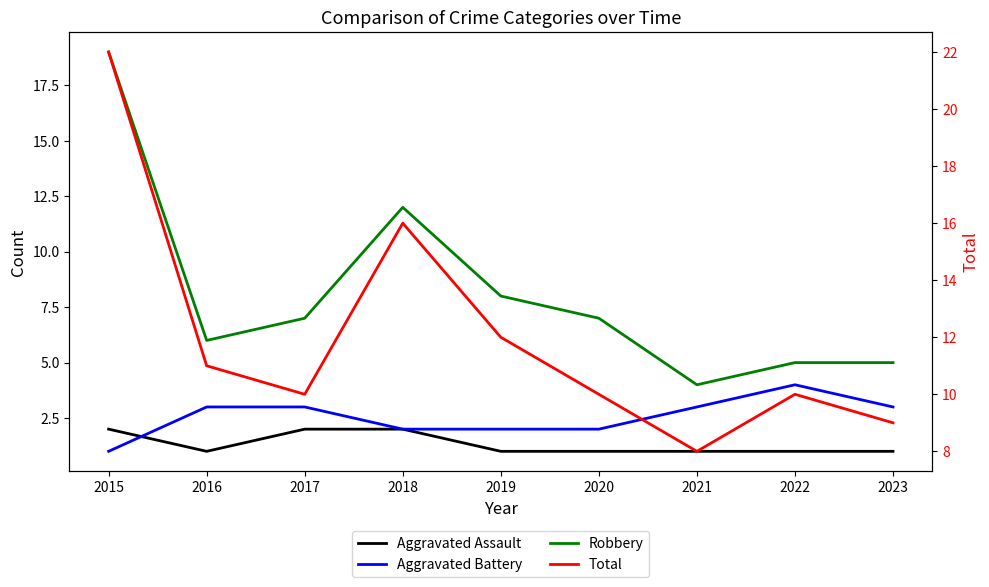

What is the sum of all Robbery values?

73